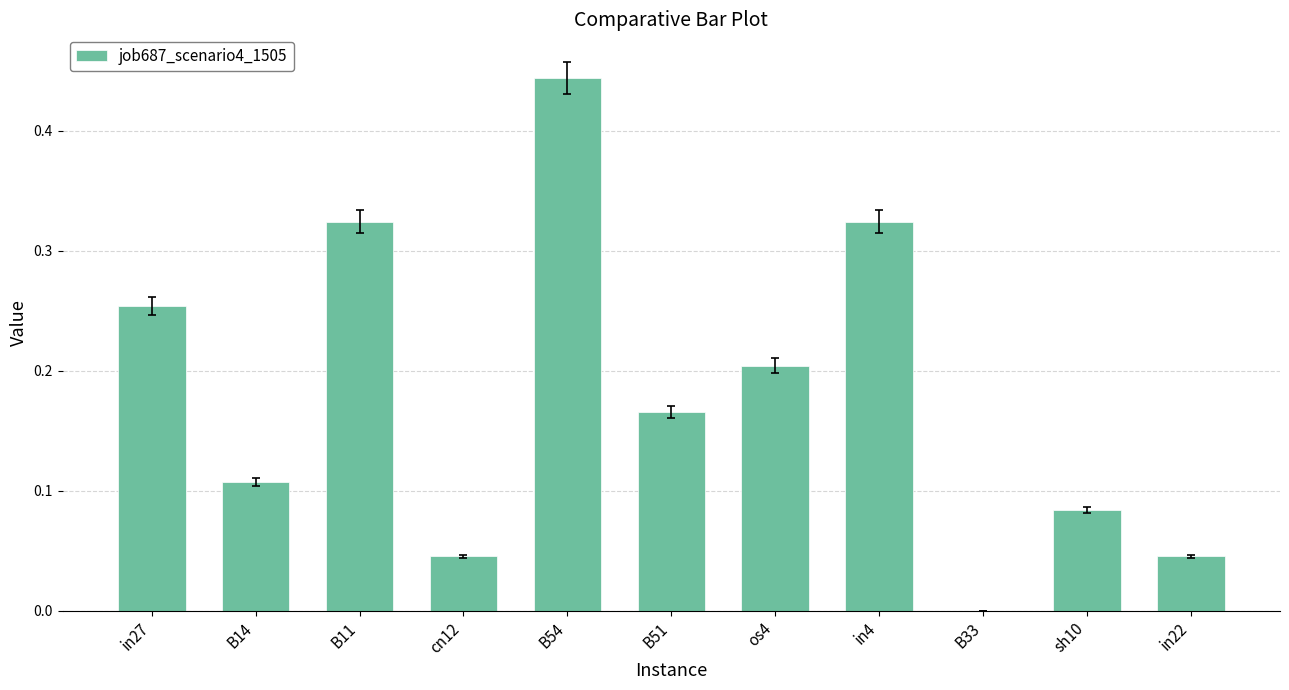

What is the sum of all values?

2.0